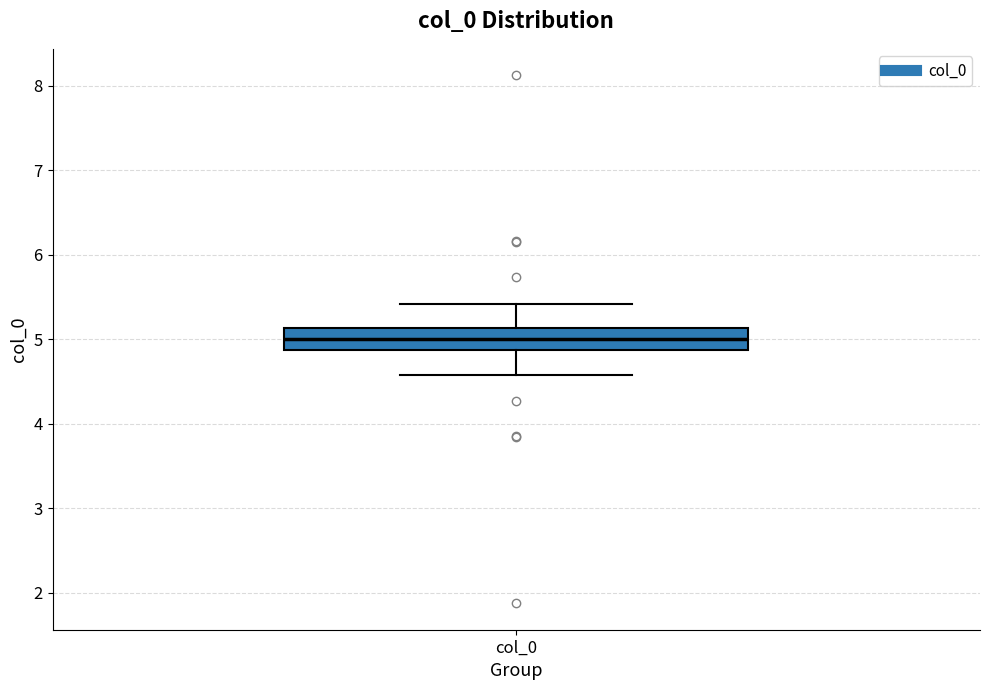

Where does the lower whisker of the box for col_0 end on the y-axis? The values are not printed on the chart, so give them approximately, as read against the axis.

4.6